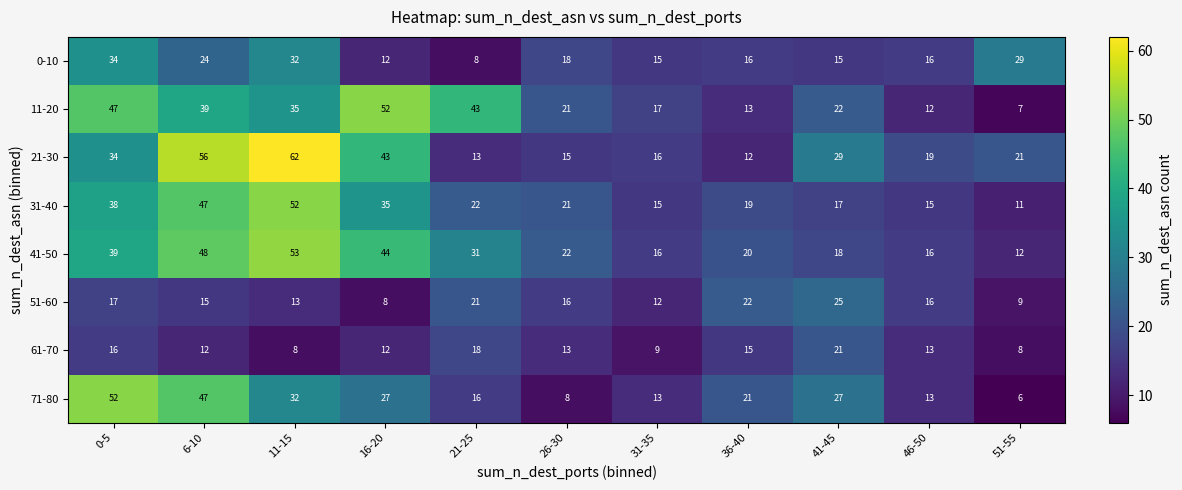

Which category has the lowest value across all series?

51-55